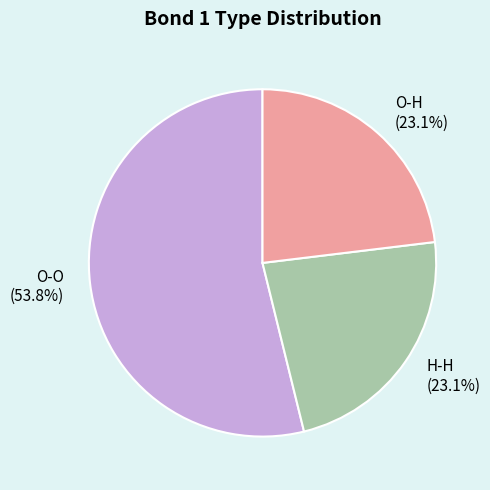

Approximately how many times larger is the value at H-H compared to O-H?

1.0